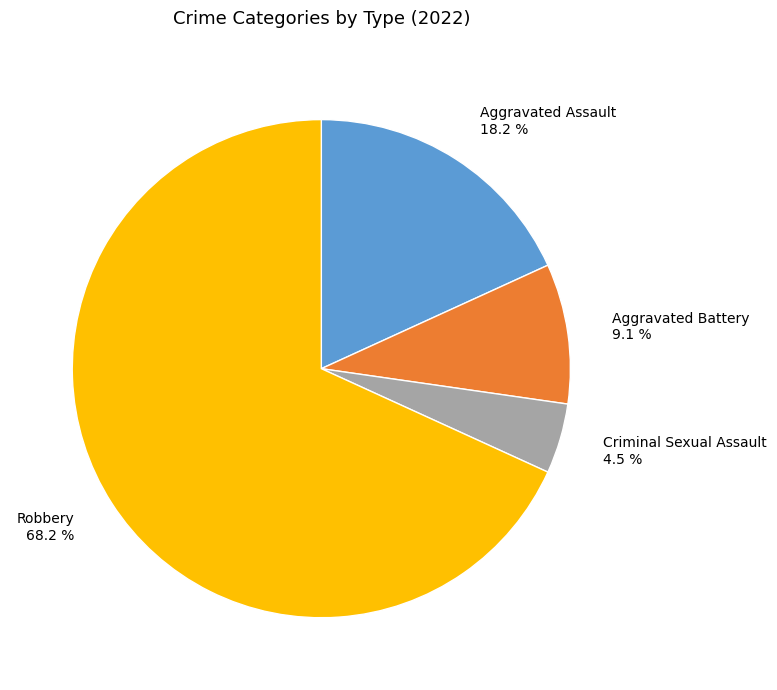

How much of the chart is everything except Aggravated Assault?

81.8%